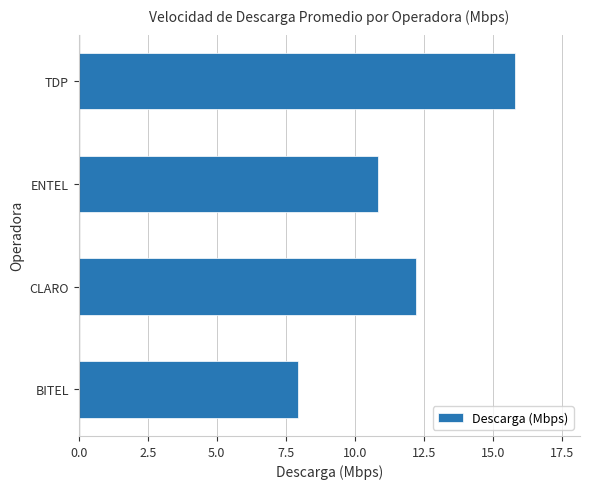

The chart shows a value of 10.8 at ENTEL. True or false?

True